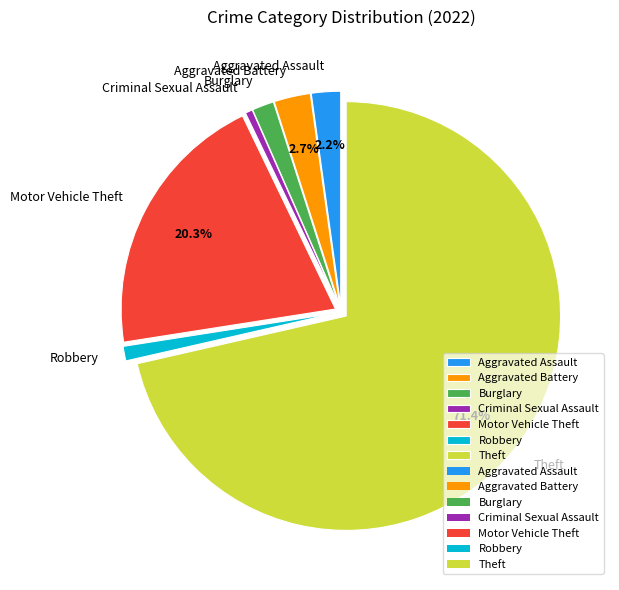

The Criminal Sexual Assault slice represents 11% of the pie. True or false?

False